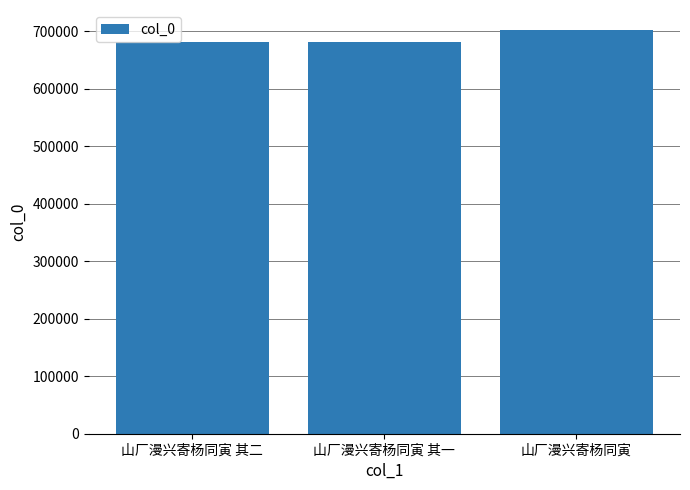

Approximately how many times larger is the value at 山厂漫兴寄杨同寅 其一 compared to 山厂漫兴寄杨同寅 其二?

1.0